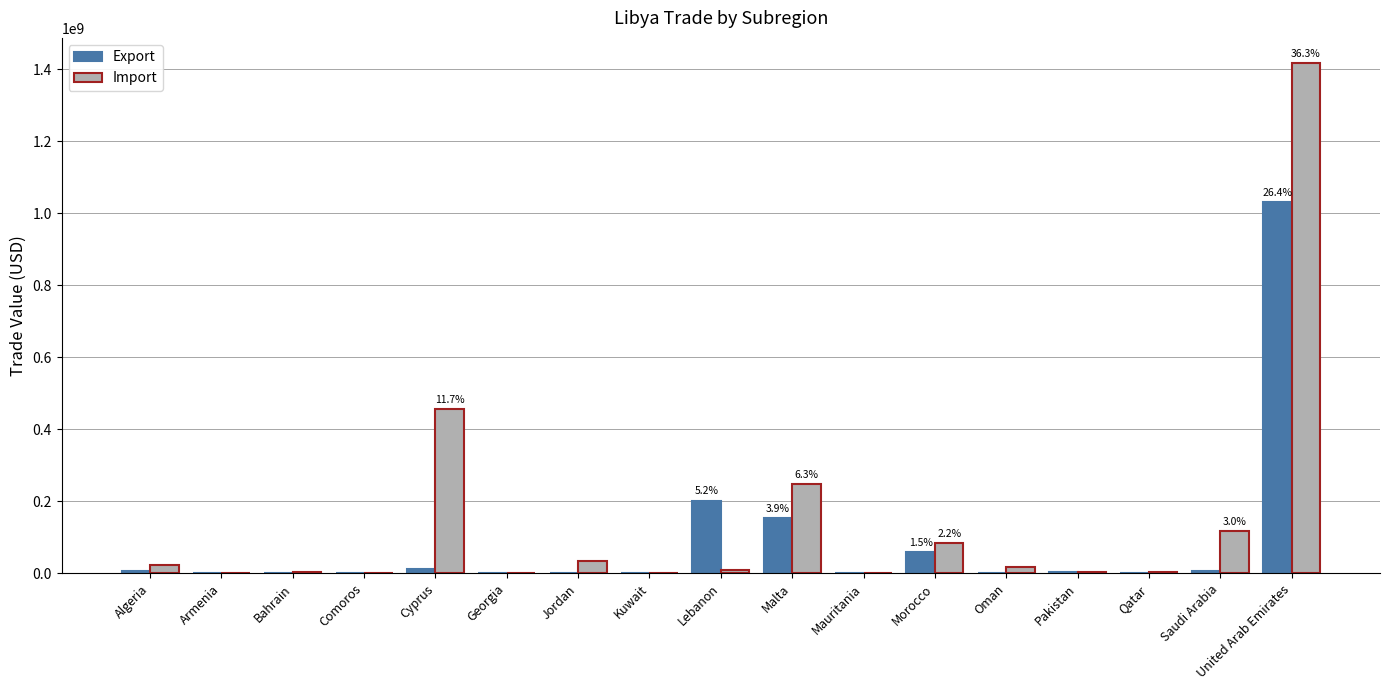

Is the value of Import at Jordan greater than the value of Export at Comoros?

Yes